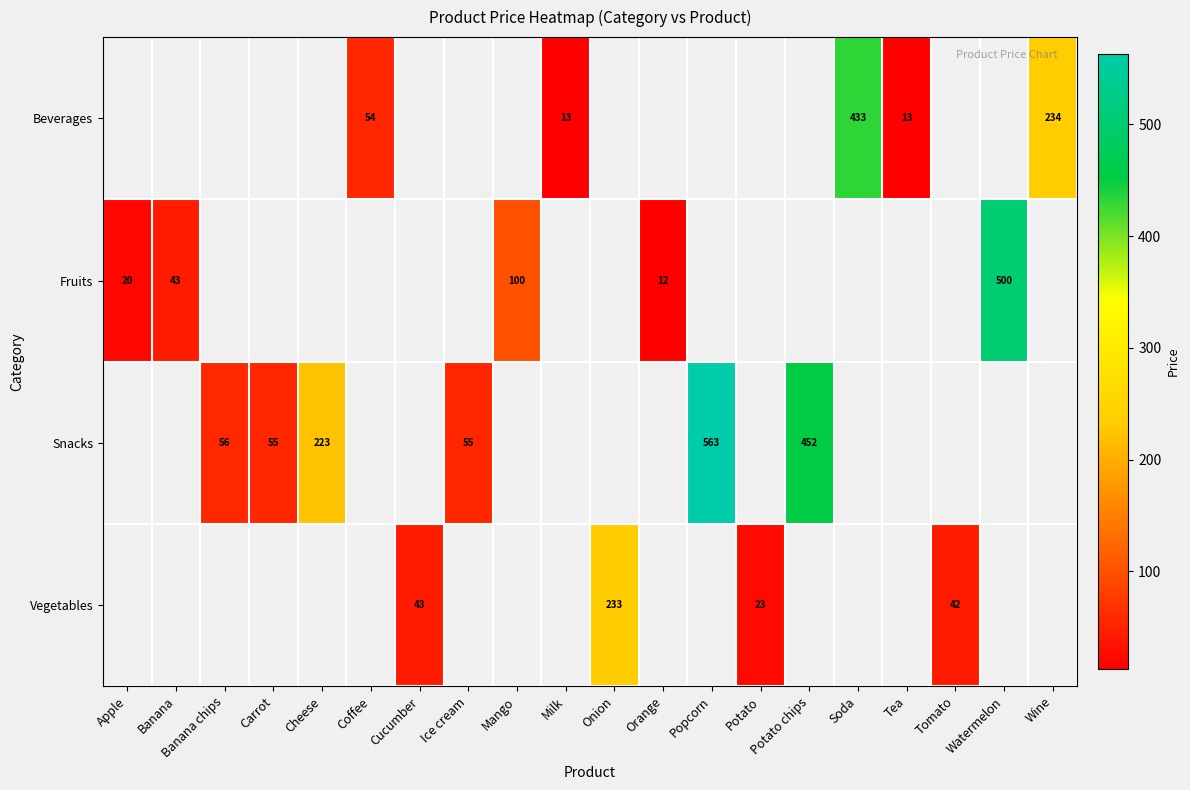

Is the value of Beverages at Coffee greater than the value of Fruits at Watermelon?

No